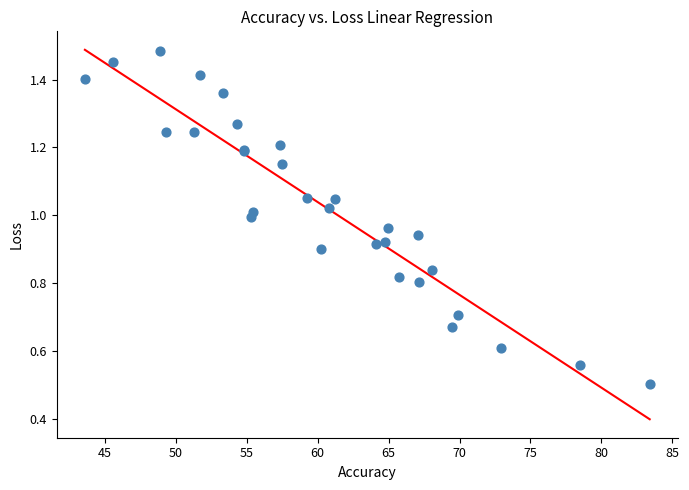

What Y value in the scatter plot is closest to 0?

0.5